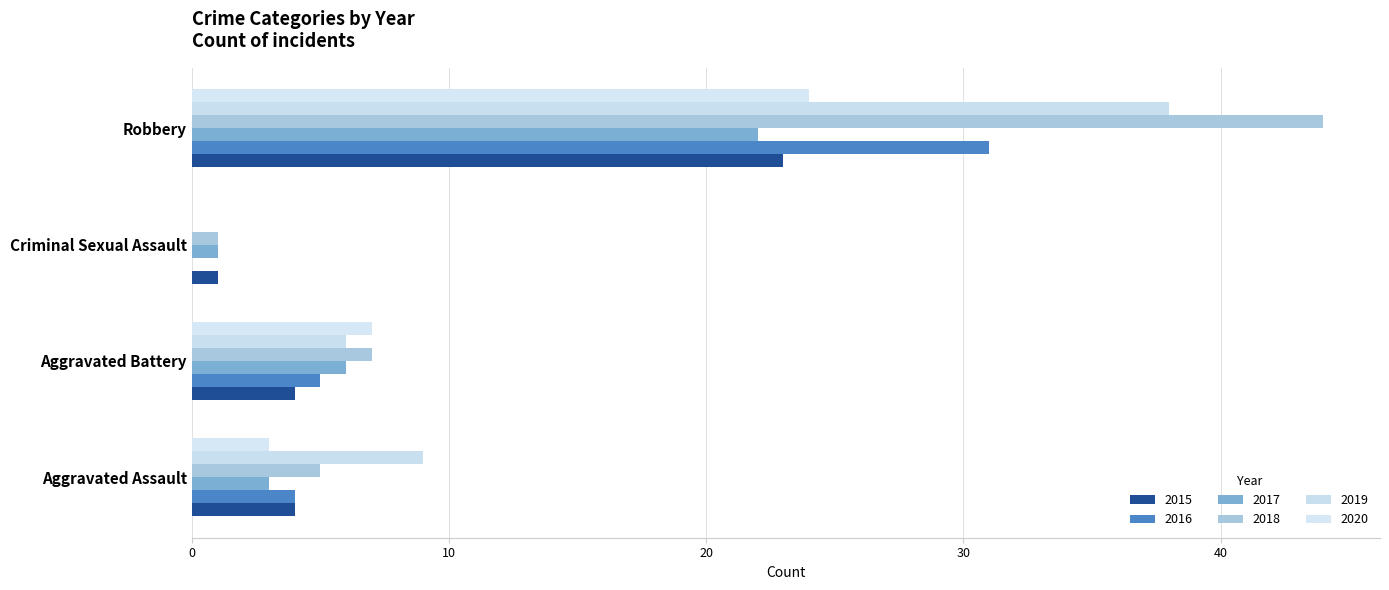

How many categories are shown in the chart?

4